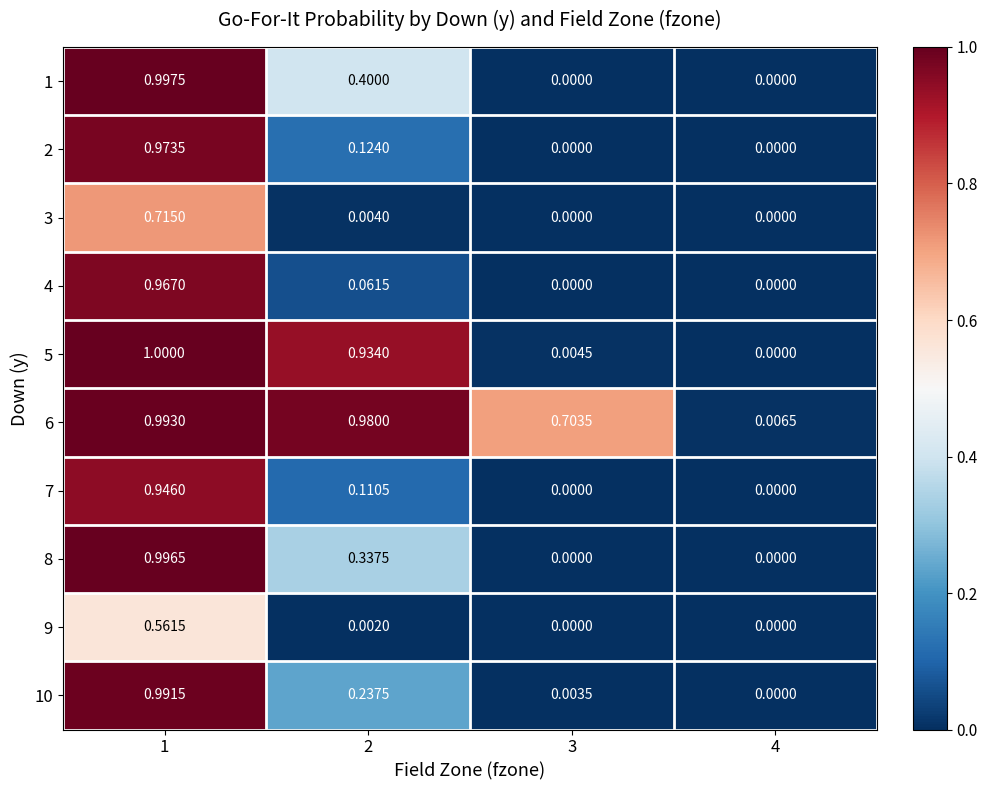

Rank the series by their maximum value, from highest to lowest.

5, 1, 8, 6, 10, 2, 4, 7, 3, 9